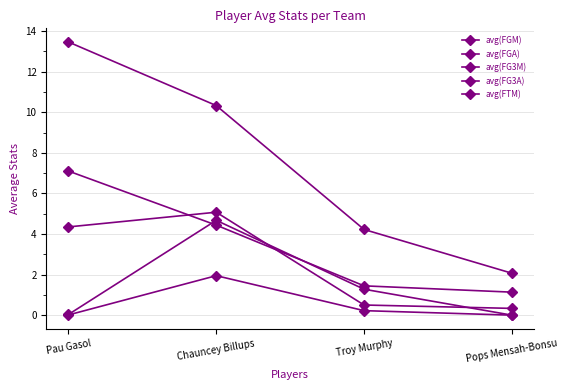

Is this an area chart (filled region under the line)?

No